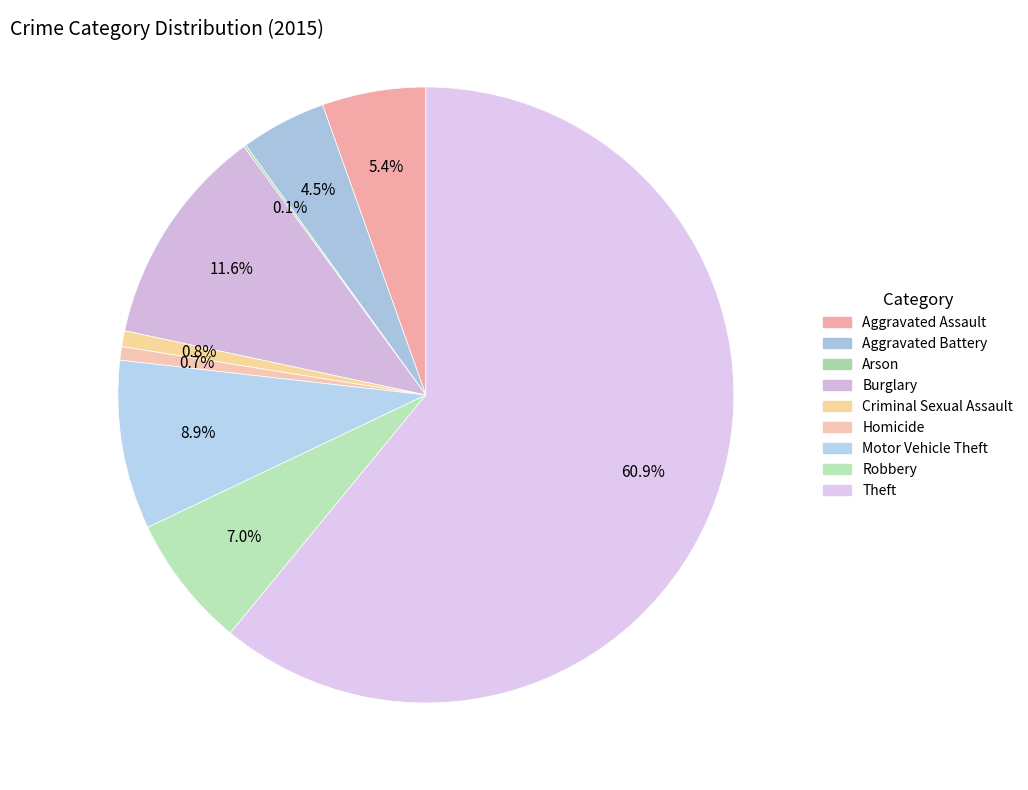

To the nearest percent, what is the difference between the largest and smallest slice percentages?

61%